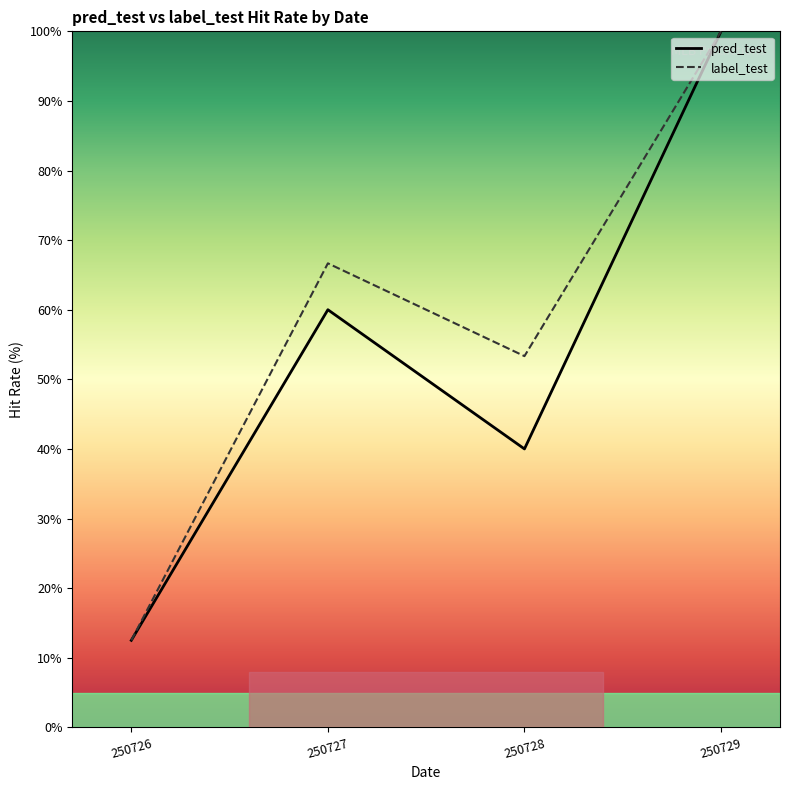

What is the sum of the pred_test values at 250728 and 250726?

52.5